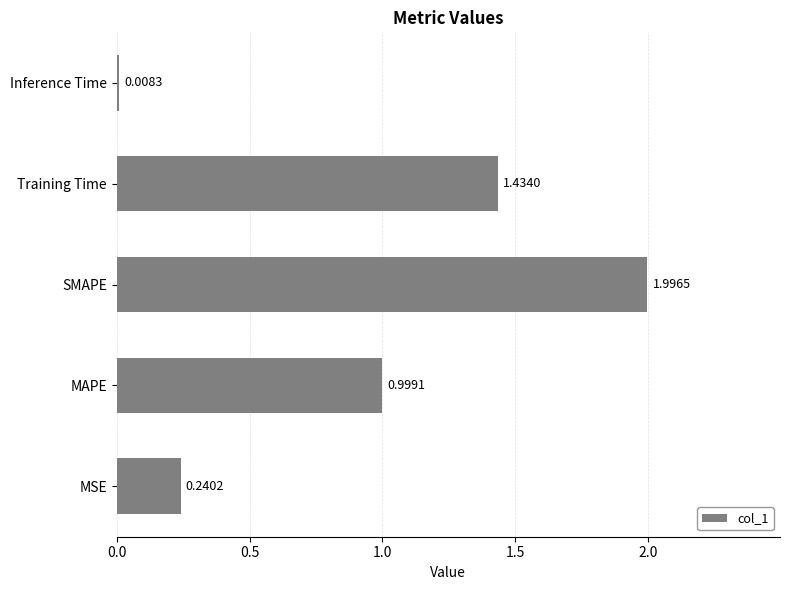

Rank the categories by value from lowest to highest.

Inference Time, MSE, MAPE, Training Time, SMAPE